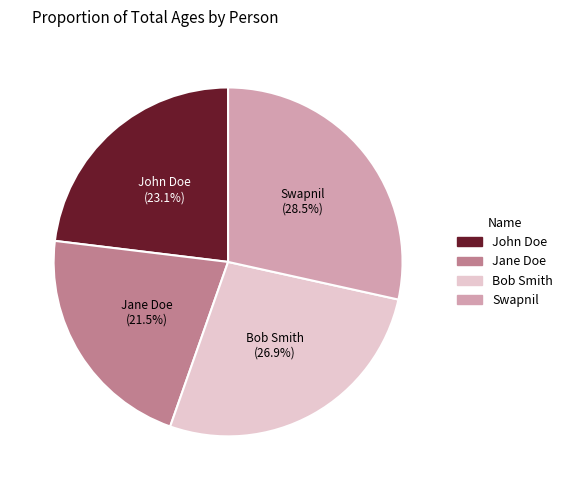

Is the sum of Bob Smith and Jane Doe greater than half?

No